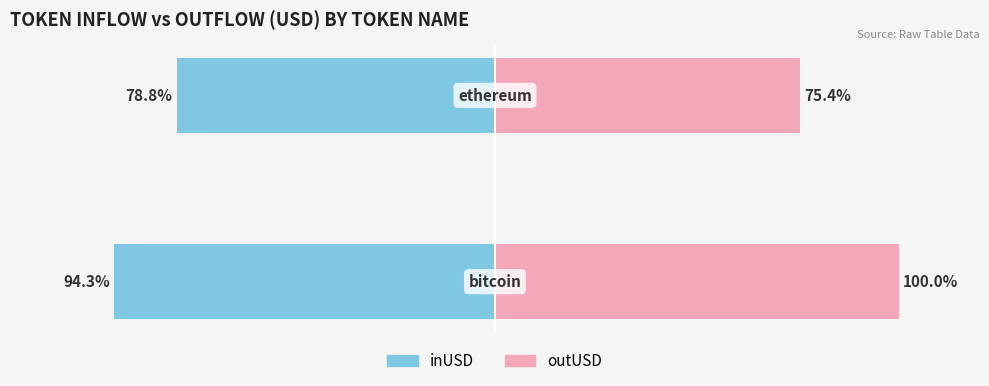

At how many categories does at least one series exceed 60?

2